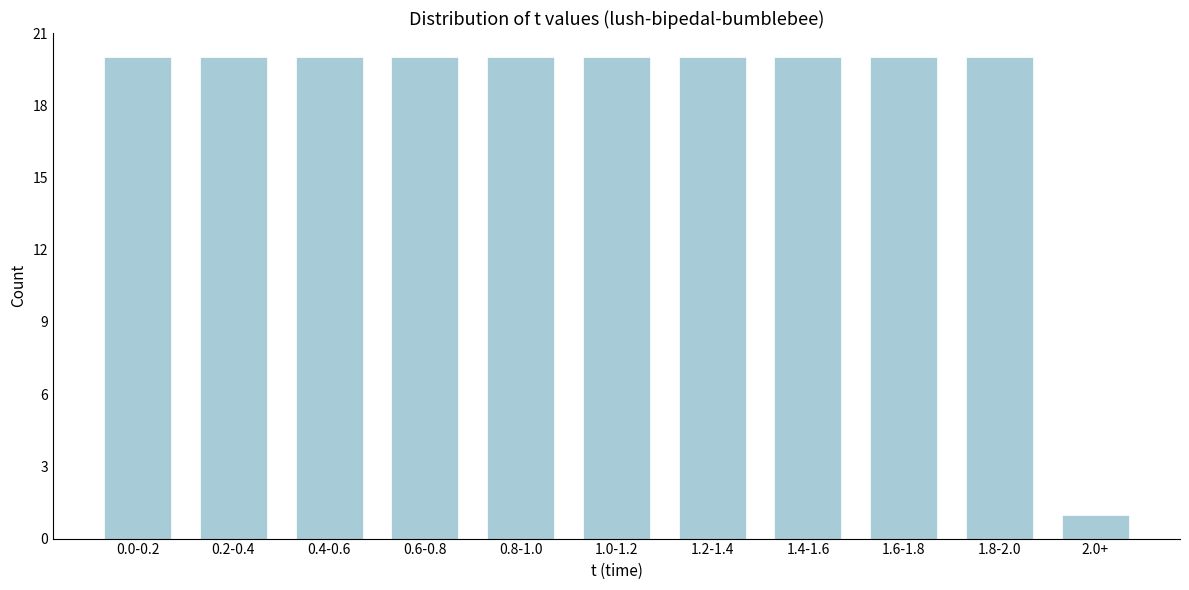

Reading left to right, extract all data points from this chart.

20	20	20	20	20	20	20	20	20	20	1